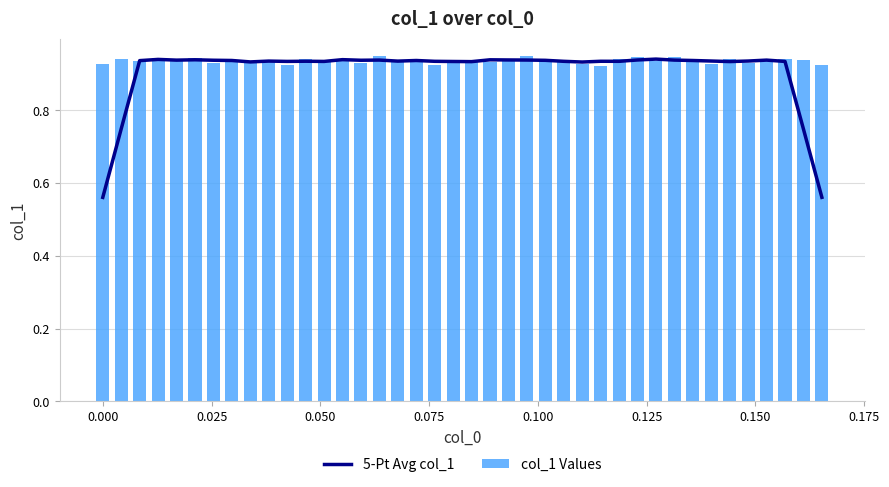

Count the col_1 Values values in the range 0 to 1.

40